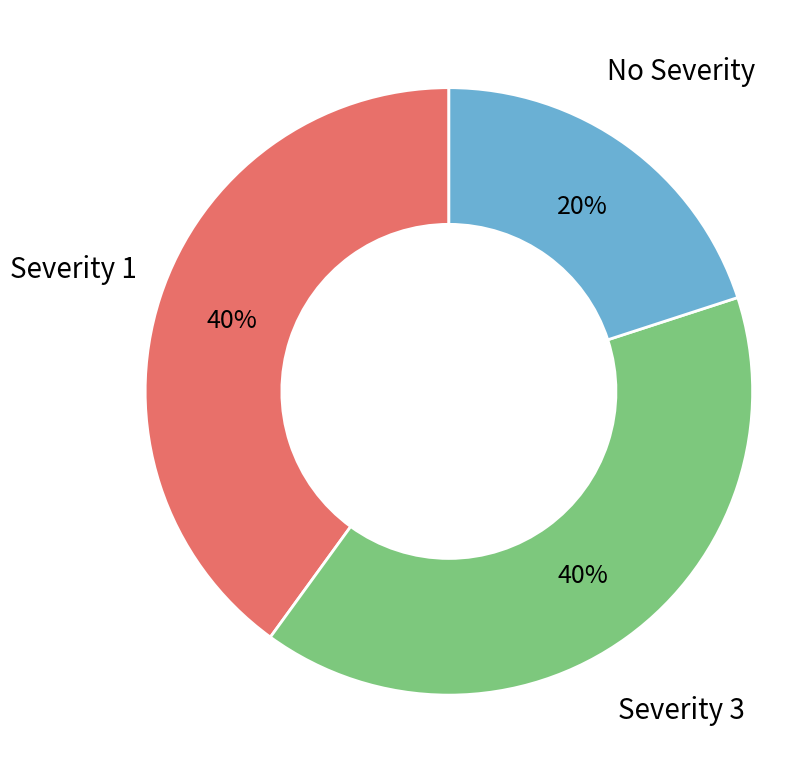

Is there a majority slice in this chart?

No